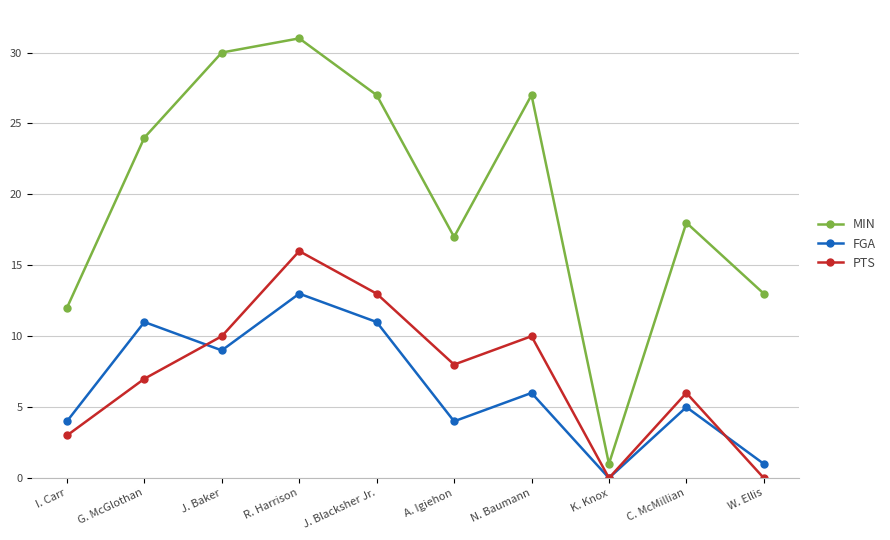

True or false: PTS has more than 0 points higher than both neighbors.

True